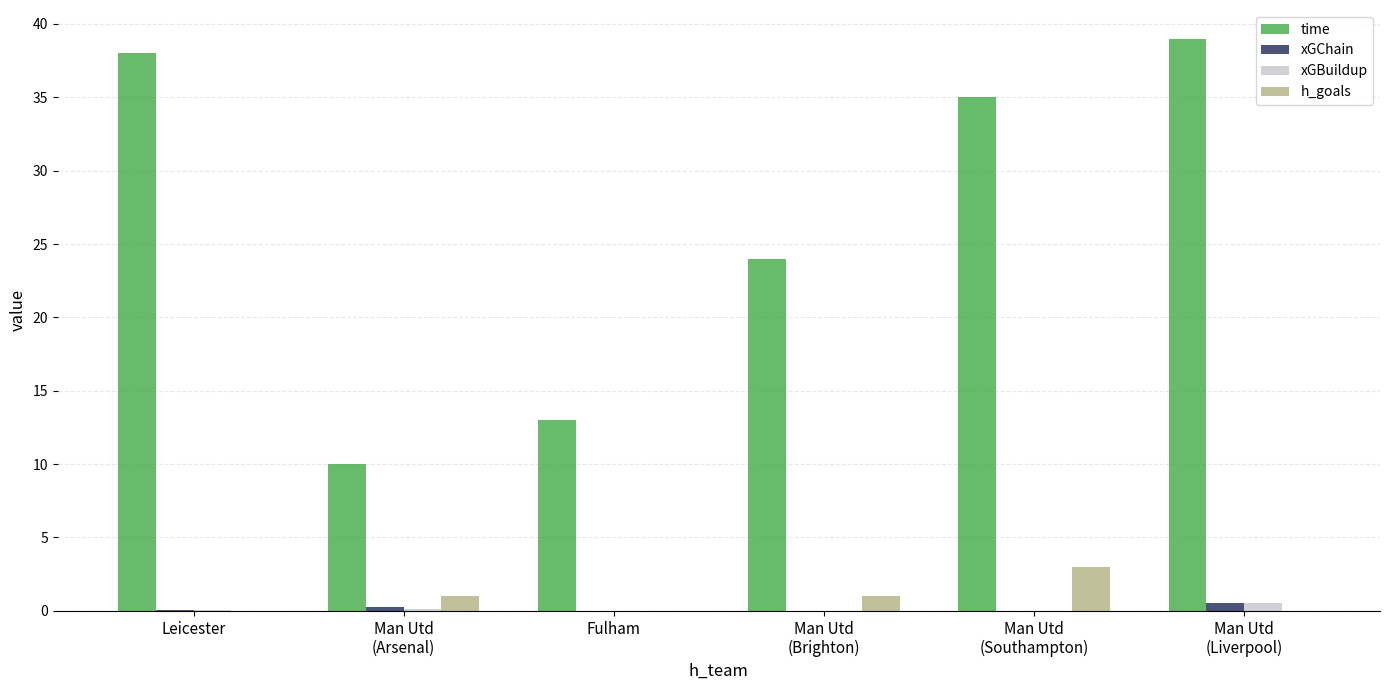

What are all the series names shown in the legend?

time, xGChain, xGBuildup, h_goals